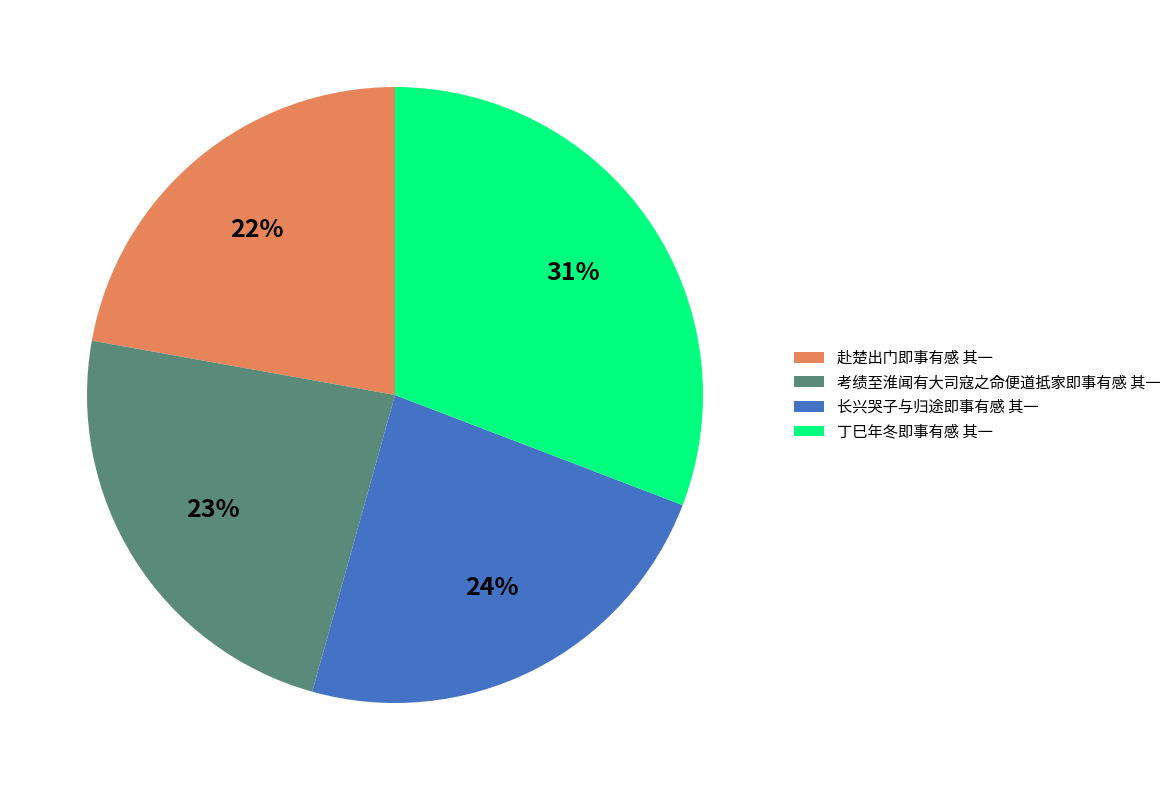

How many slices are in this pie chart?

4